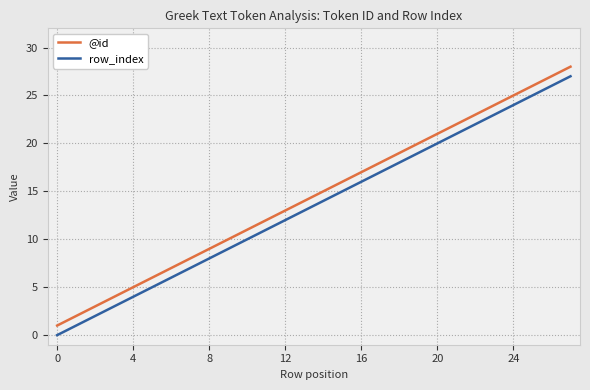

How many lines are shown in the chart?

2